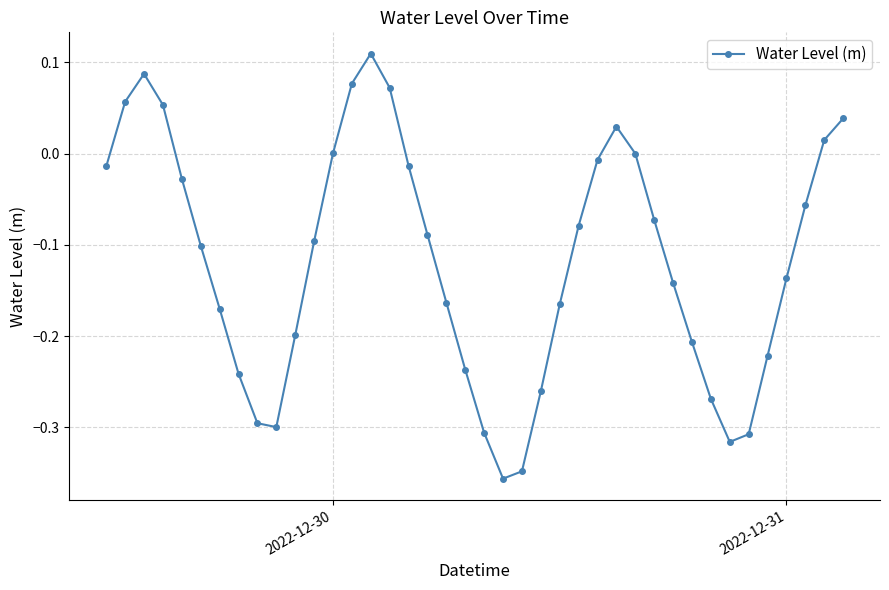

What is the difference between the second highest and minimum values?

0.4